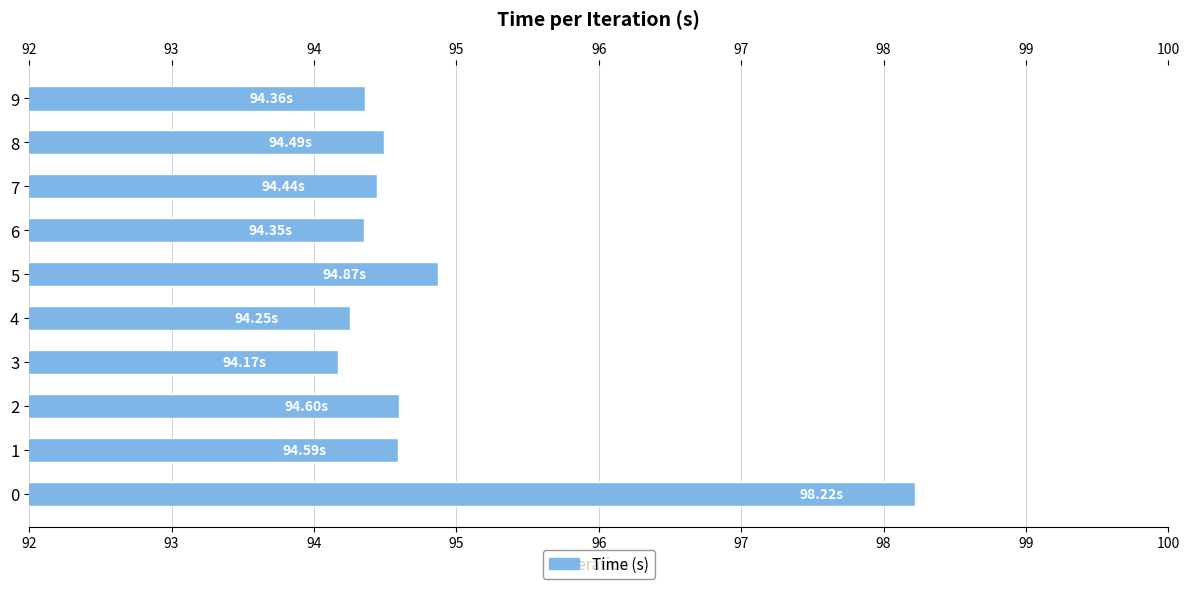

Approximately how many times larger is the value at 5 compared to 4?

1.0